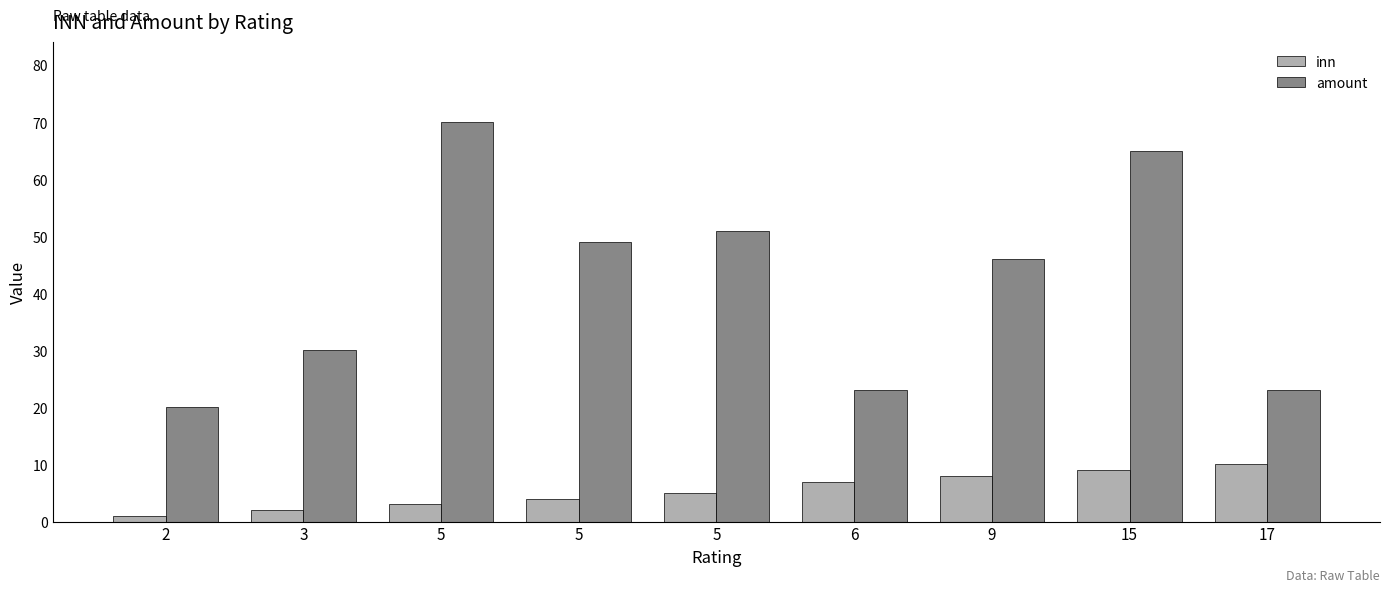

What are all the series names shown in the legend?

inn, amount